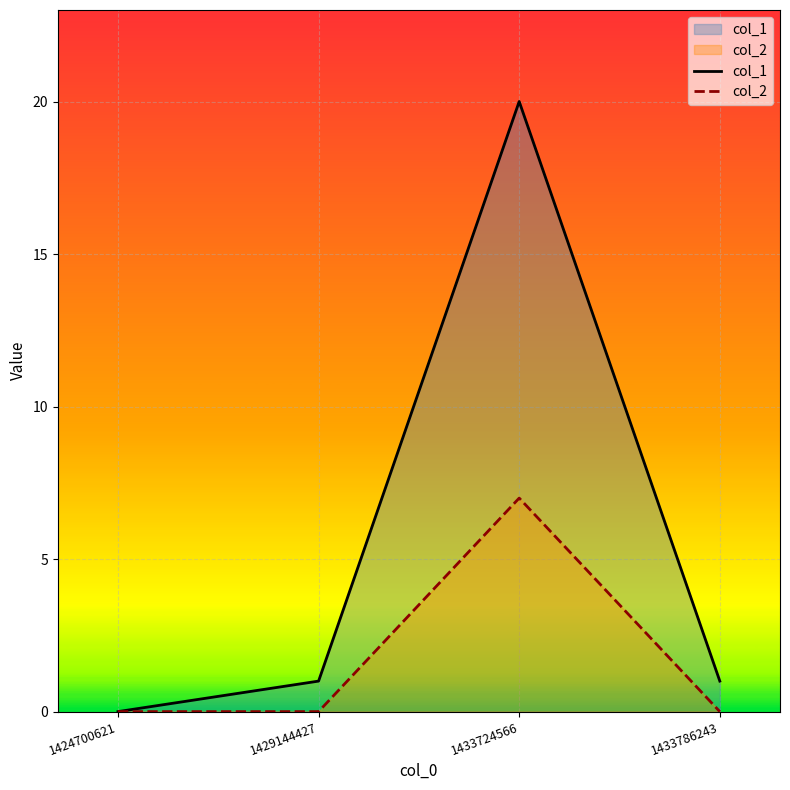

At which label is col_2 closest to 3?

1424700621